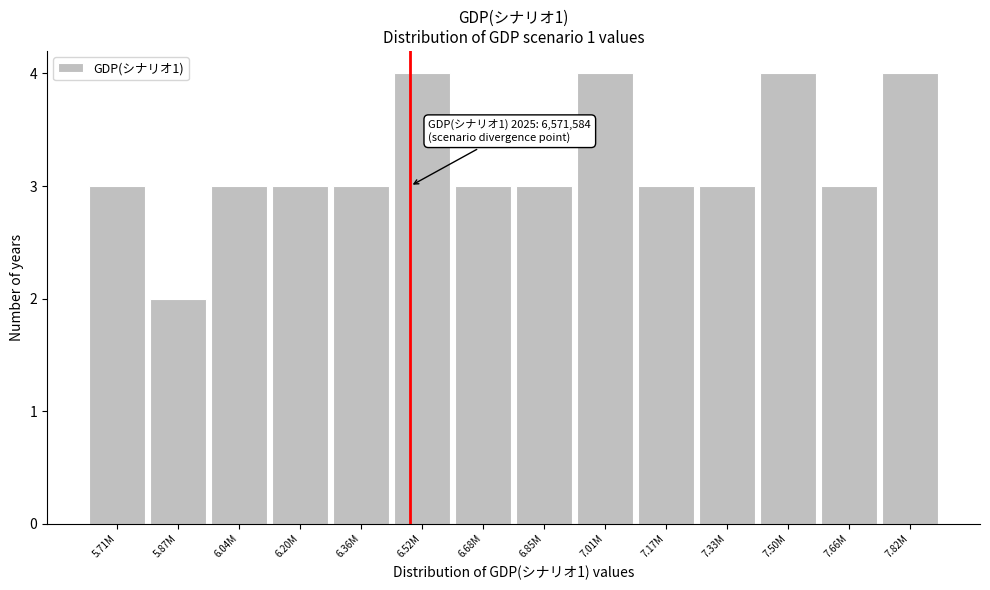

Reading right to left, extract all data points from this chart.

4	3	4	3	3	4	3	3	4	3	3	3	2	3